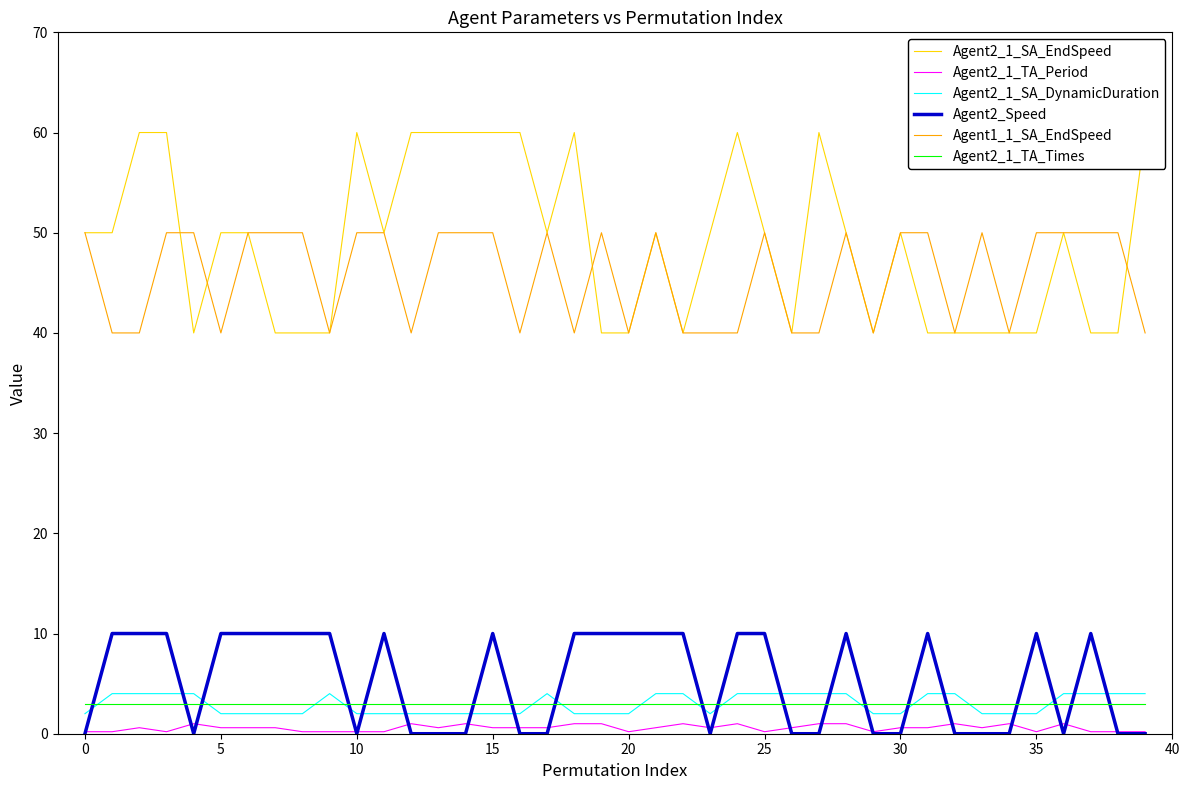

At which category does Agent2_1_SA_EndSpeed reach its first local peak?

10